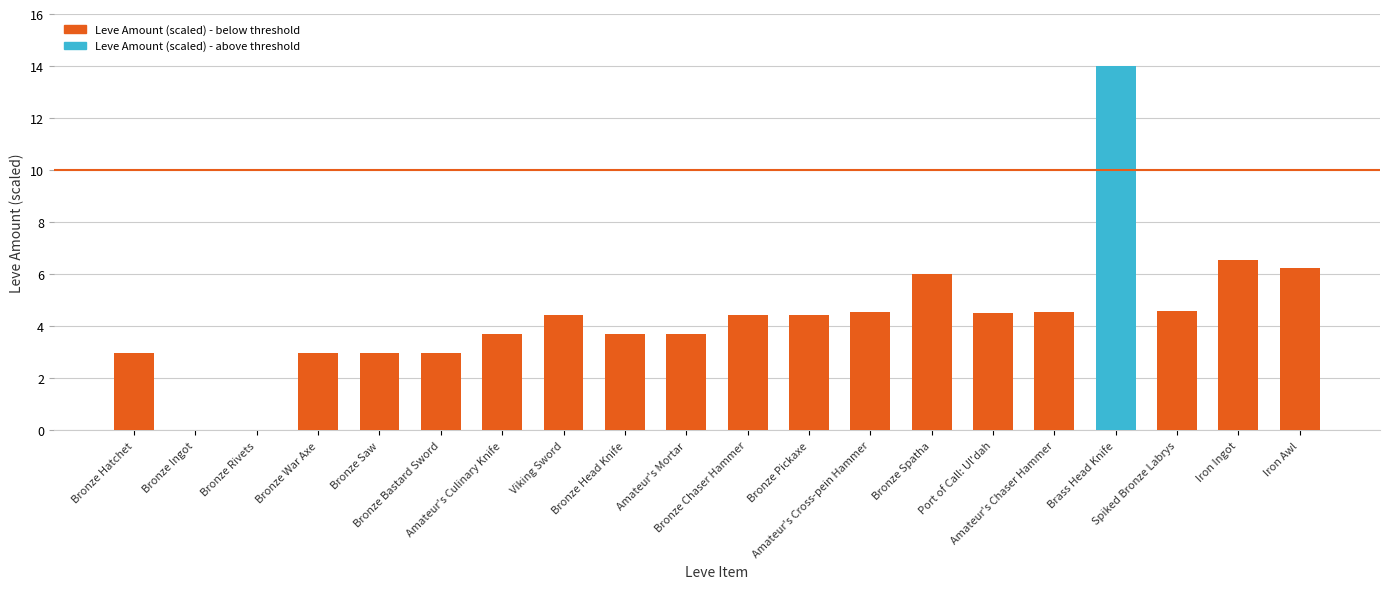

What is the maximum value shown in the chart?

14.0